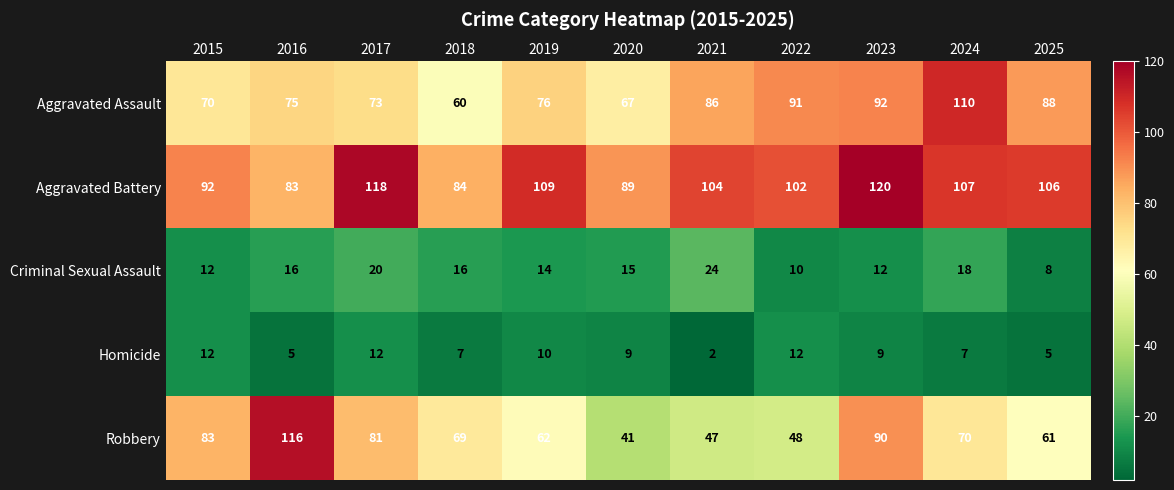

The Aggravated Battery series shows 118 at 2017. True or false?

True